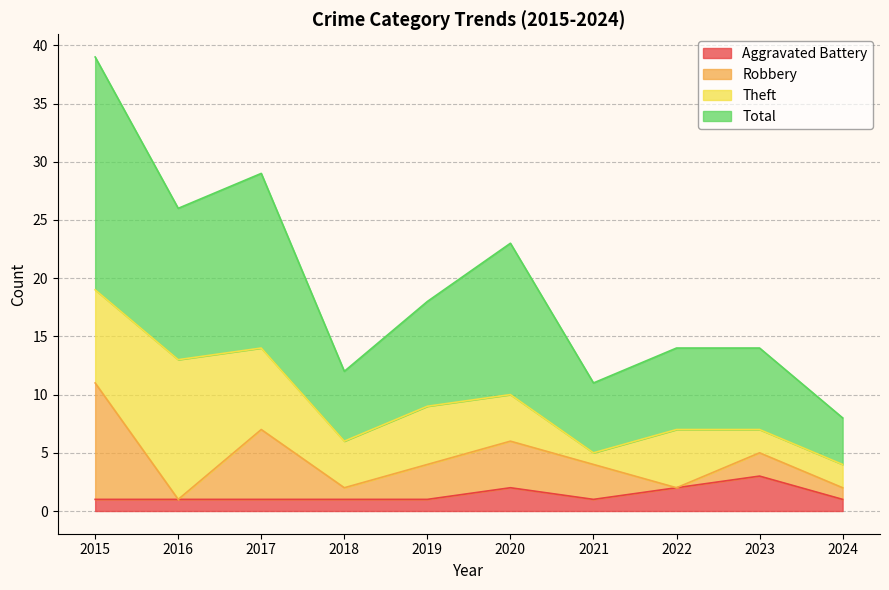

At which category is the sum across all series the highest?

2015